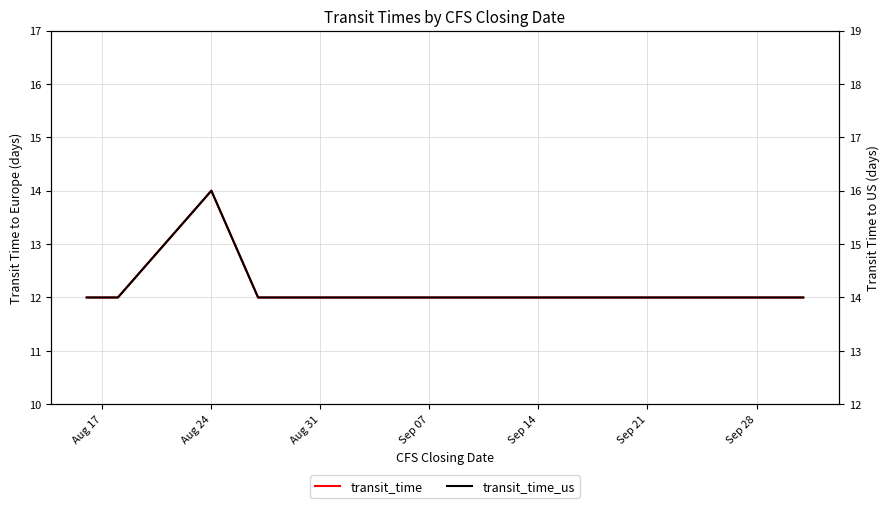

Which has a higher value, Sep 21 or Aug 31?

Aug 31